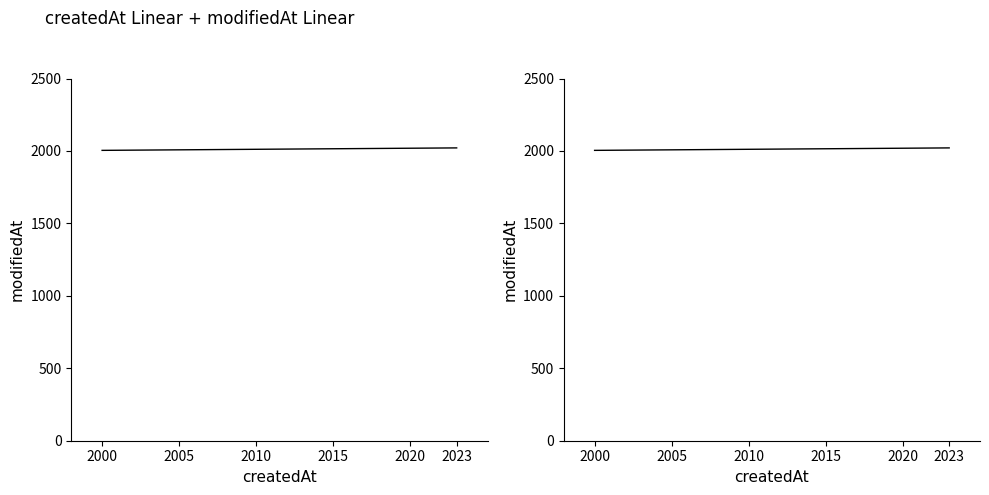

The value at 2000 is 2004. True or false?

True